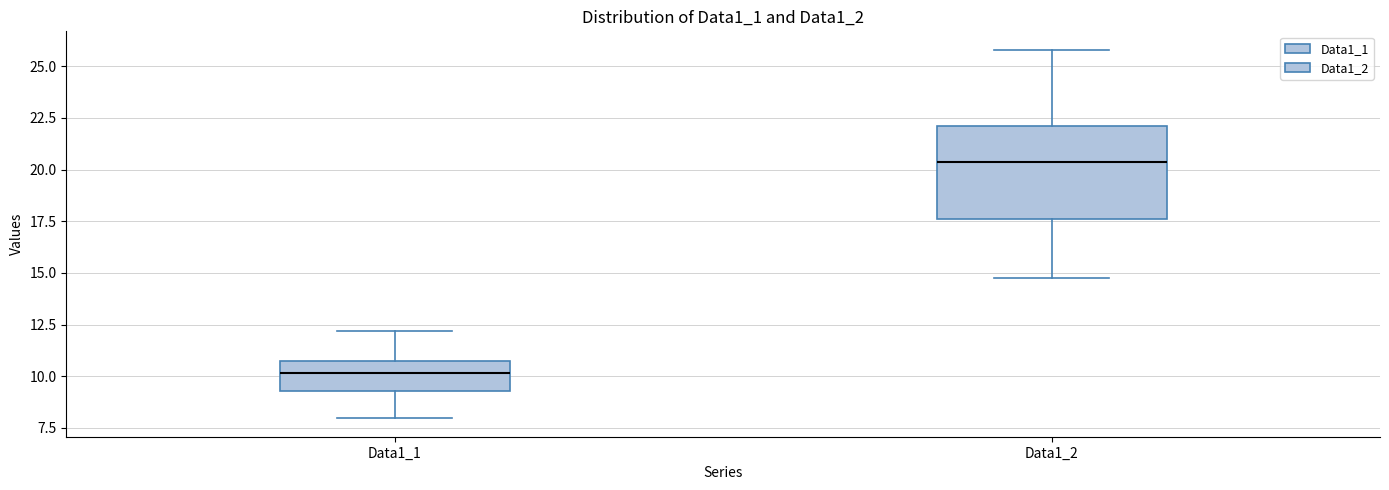

Which box is the tallest, from its lower edge to its upper edge?

Data1_2